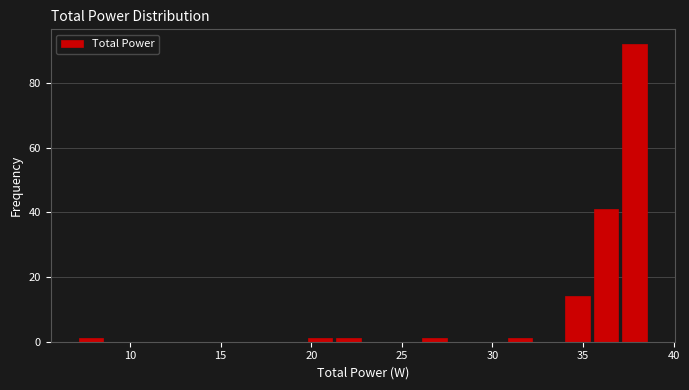

Around what value on the x-axis is the tallest bar? Give the approximate position of its centre, as read against the axis.

38.0